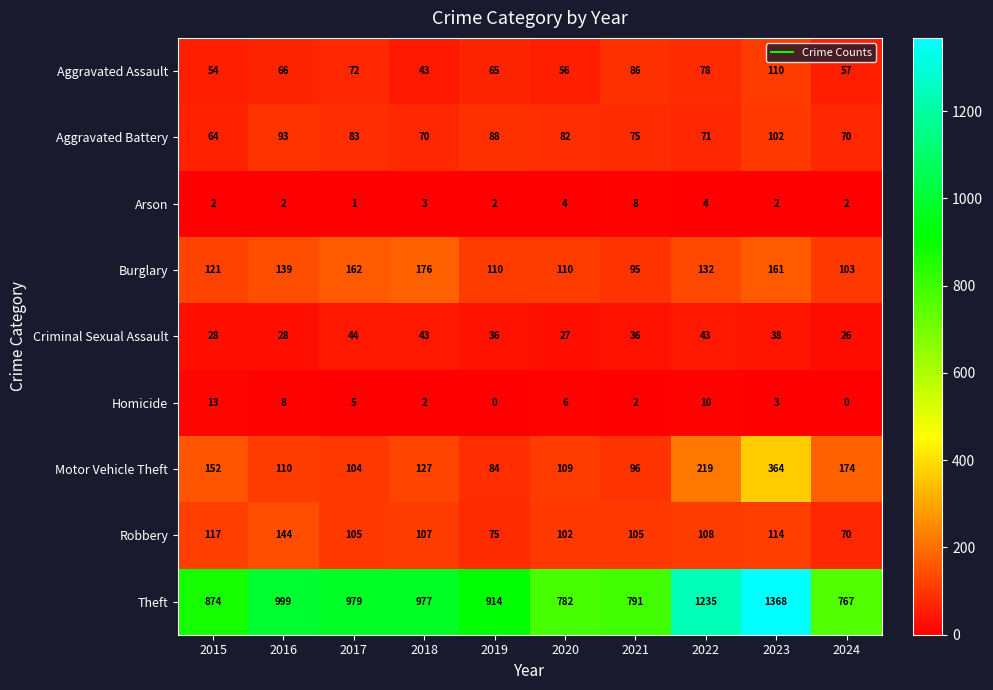

Which series has the largest total across all categories?

Theft